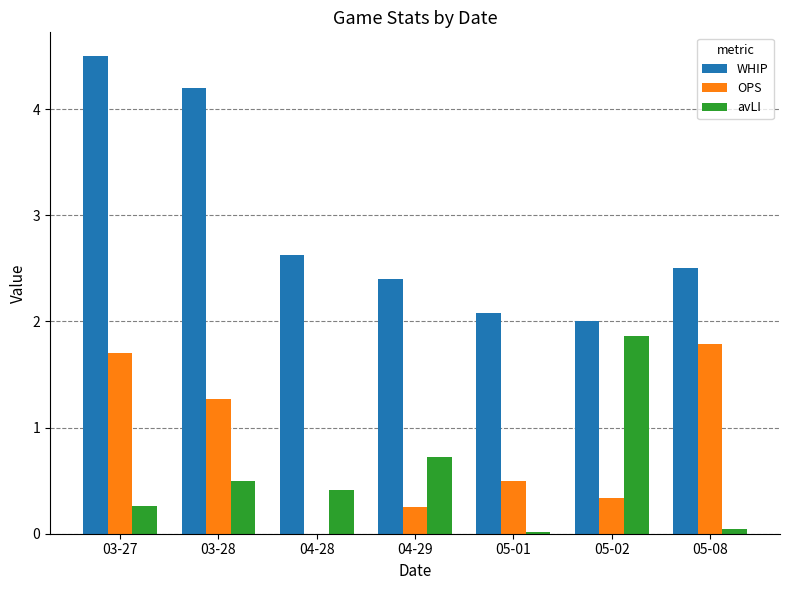

The WHIP series shows 4.5 at 05-08. True or false?

False